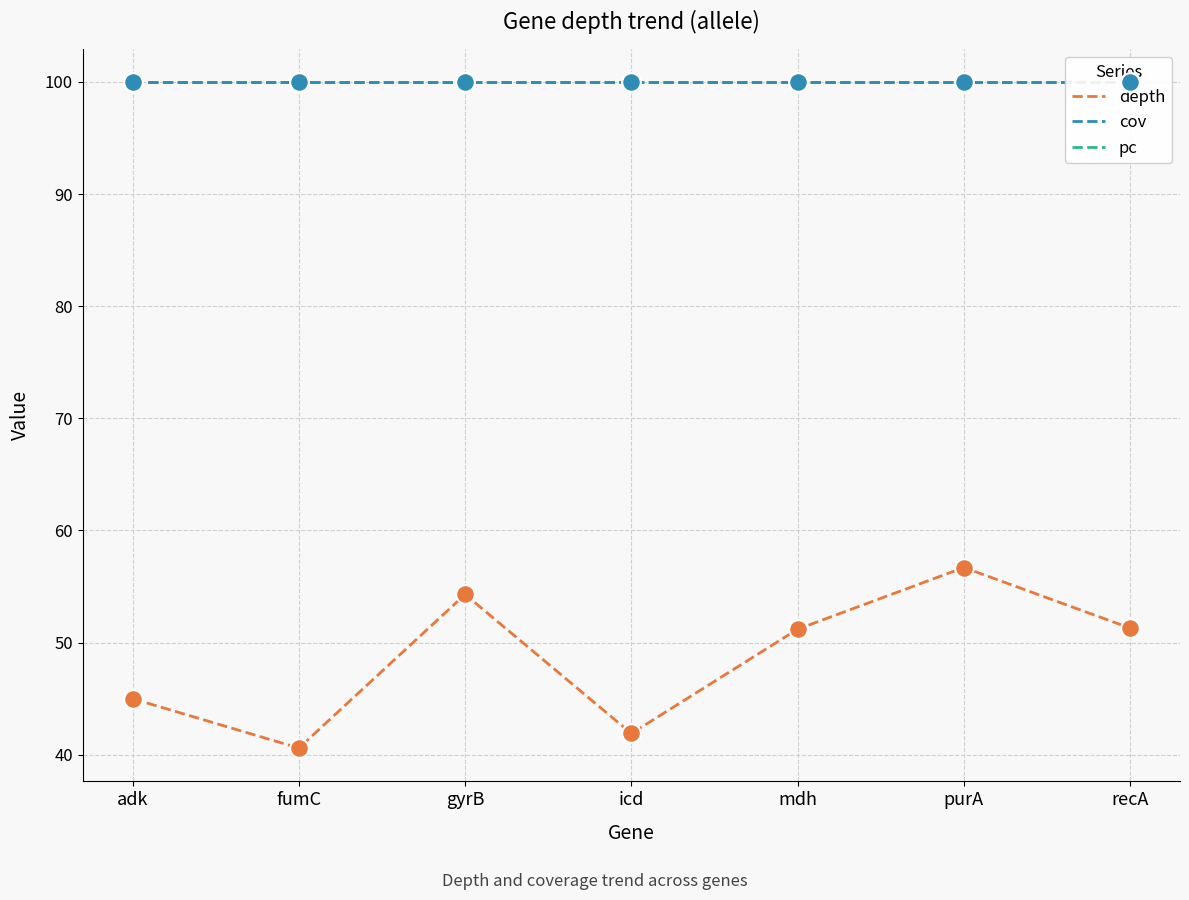

Which series reaches the minimum Y coordinate?

depth